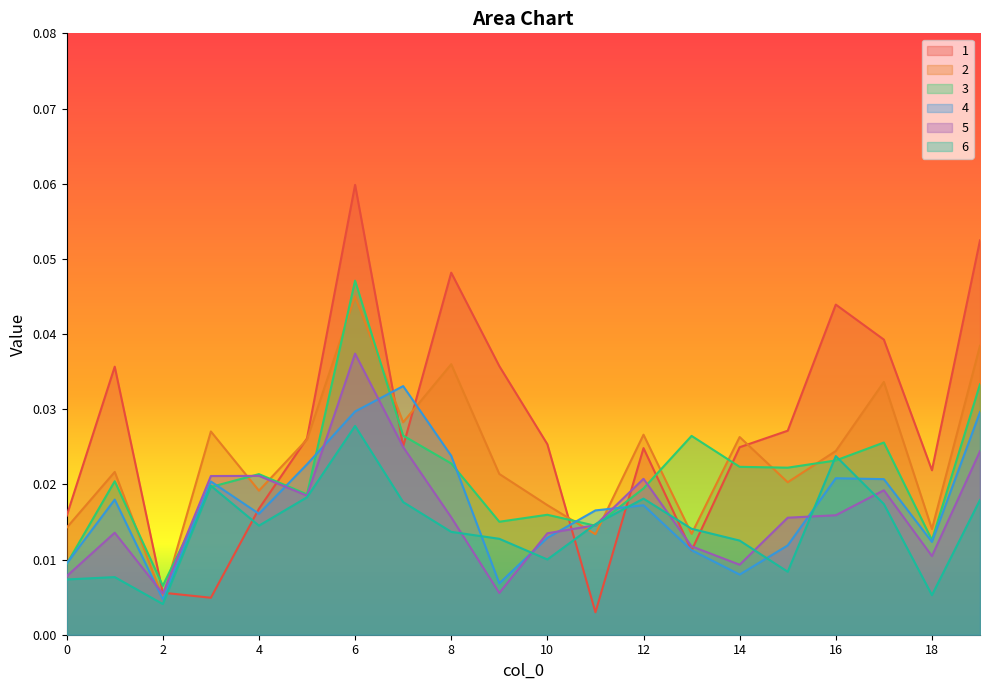

The 2 series shows 0.0 at 10. True or false?

True